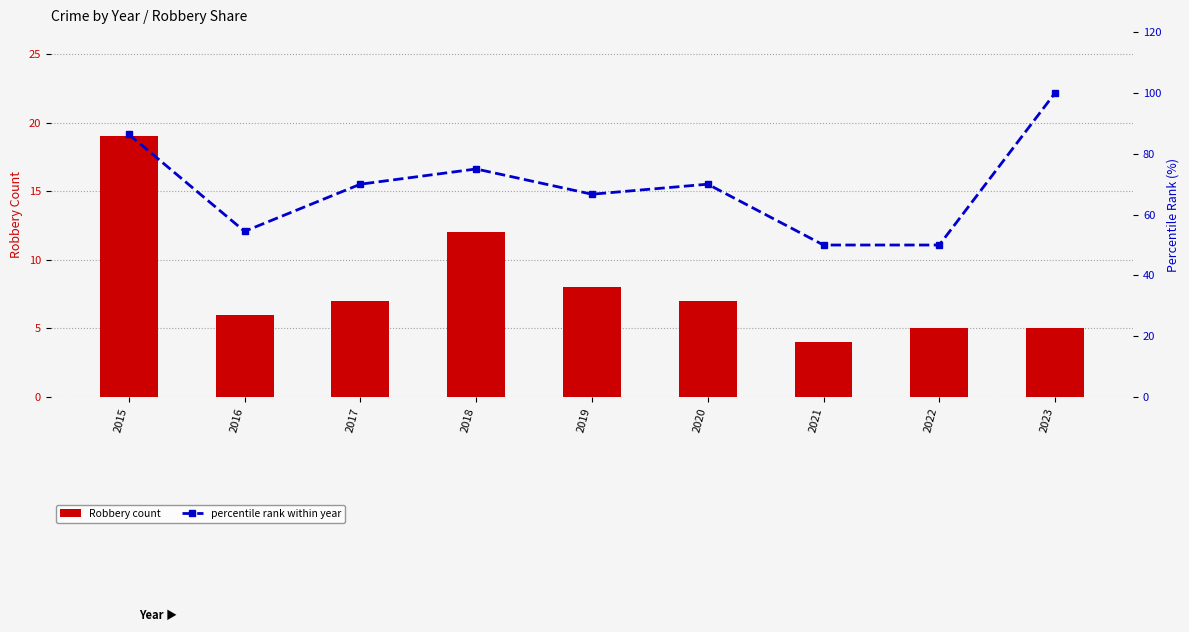

Where does the Robbery count series first go above 7?

2015